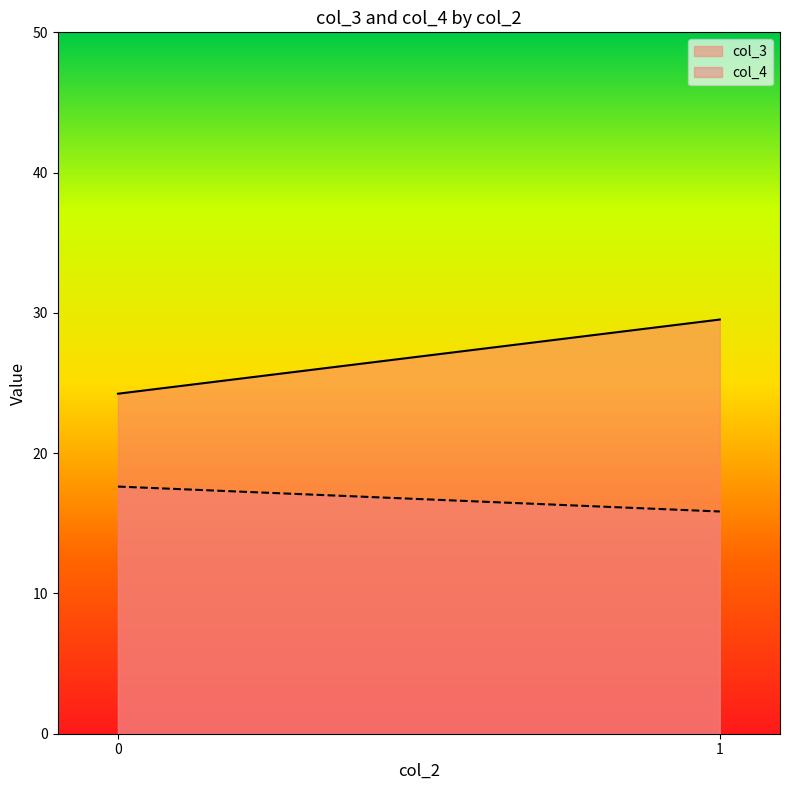

What is the average value of the col_3 series?

26.9